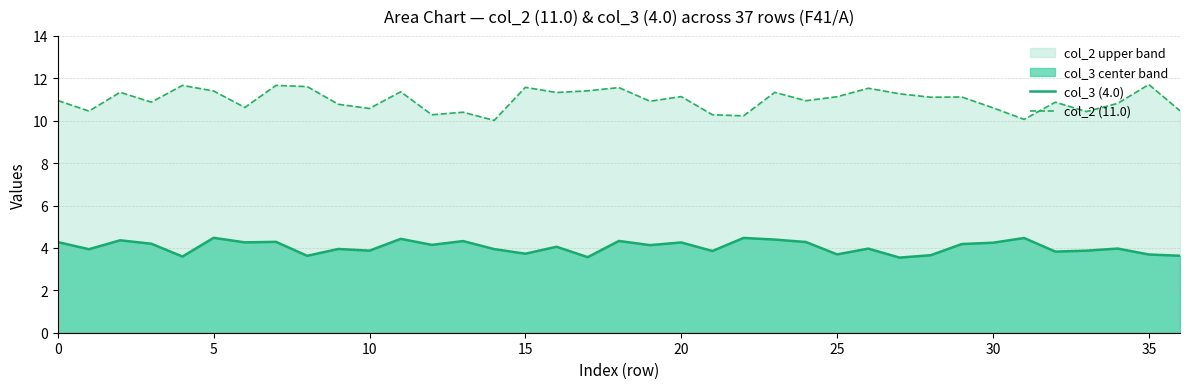

True or false: col_2 (11.0) and col_3 (4.0) intersect in this chart.

False